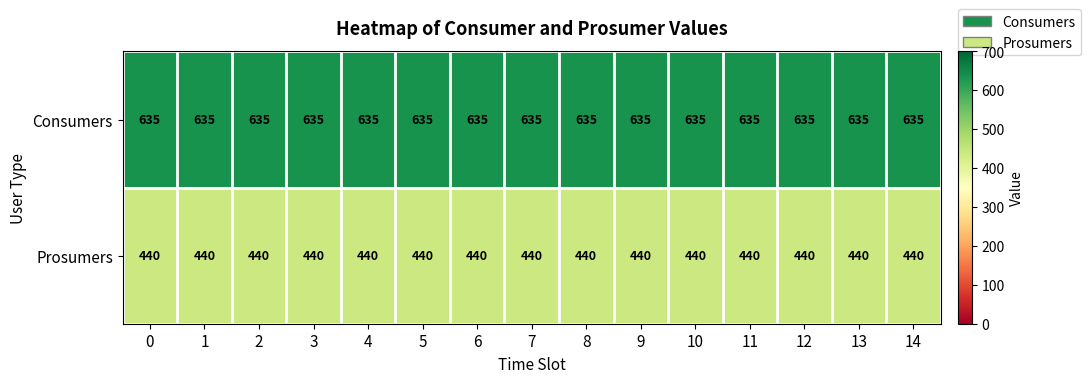

Rank the series at 12 from highest to lowest value.

Consumers, Prosumers